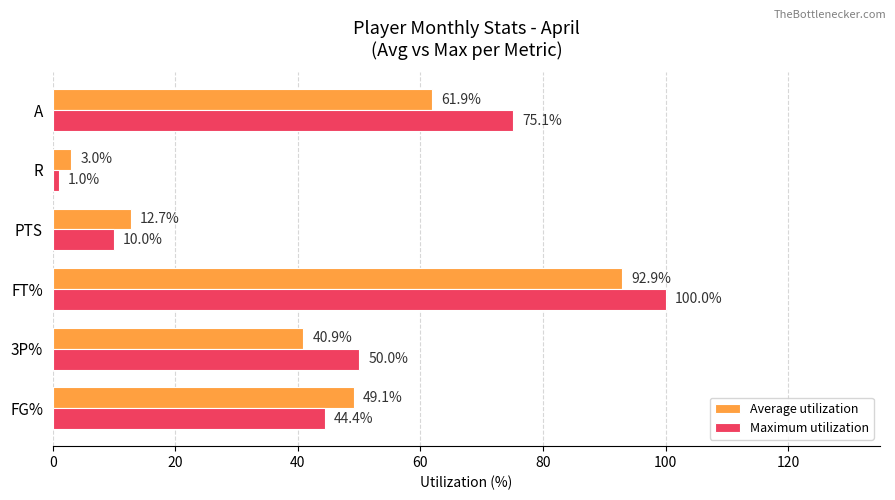

How many values in the Average utilization series exceed 49?

3